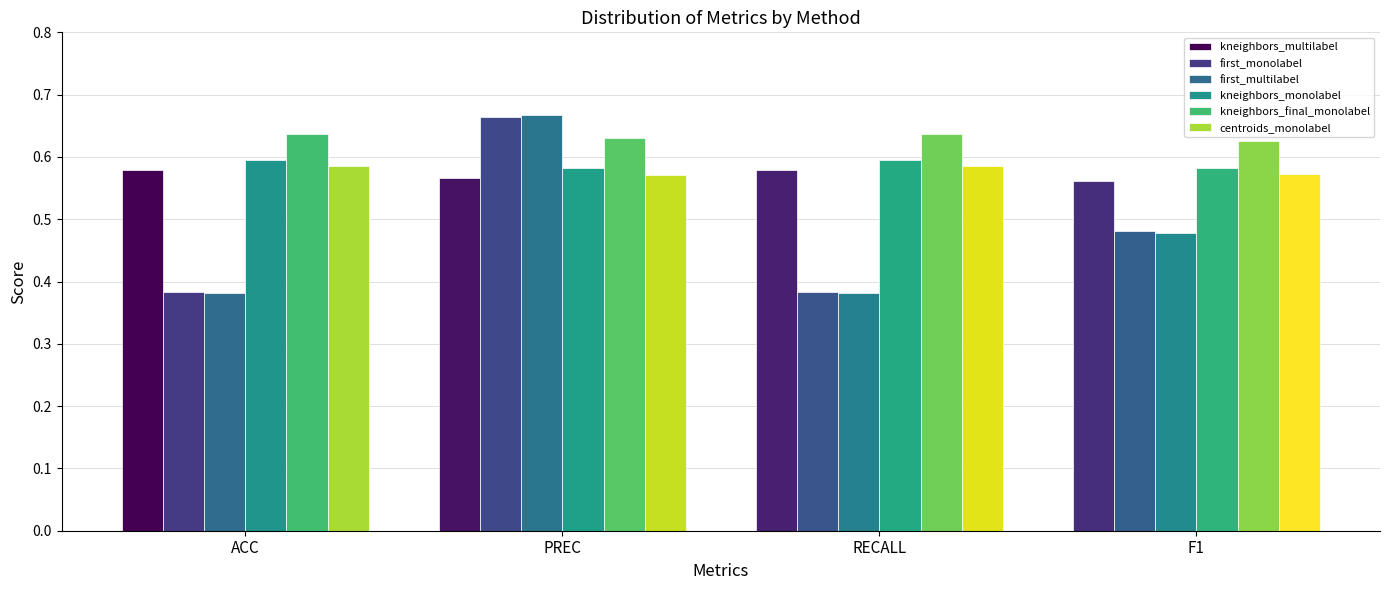

How many categories are shown in the chart?

4